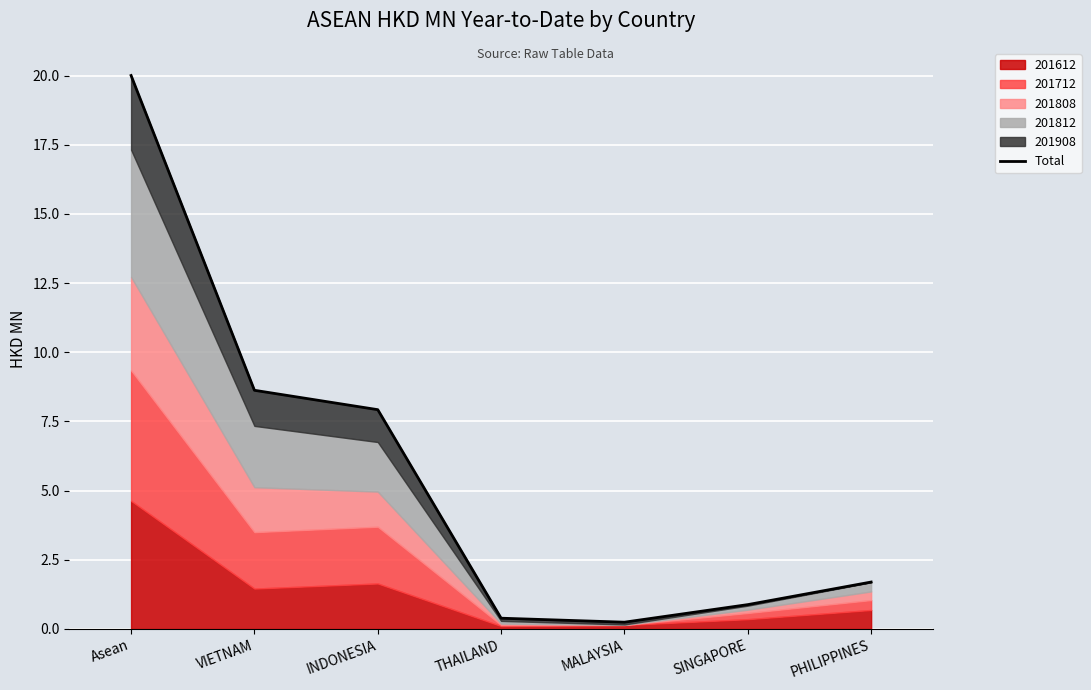

How many points are lower than both their immediate neighbors (excluding endpoints)?

1